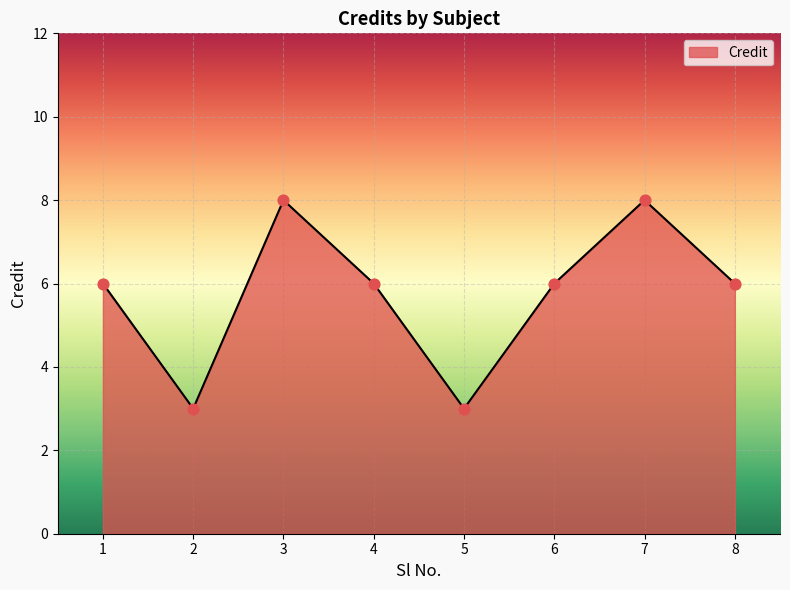

Approximately how many times larger is the value at 6 compared to 2?

2.0